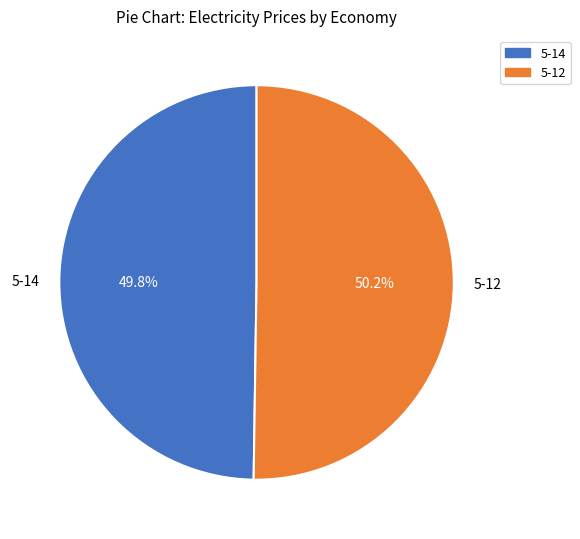

Does any single category account for the majority?

Yes